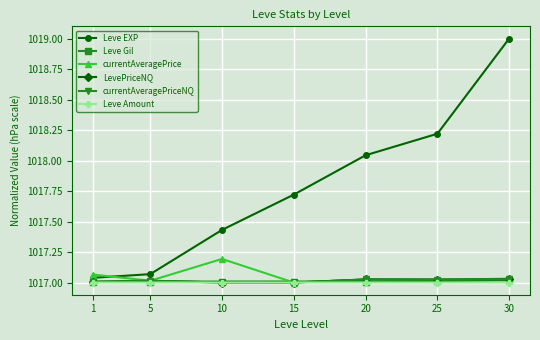

Reading left to right, extract all data points from this chart.

Leve EXP: 1=1017.0	5=1017.1	10=1017.4	15=1017.7	20=1018.0	25=1018.2	30=1019.0
Leve Gil: 1=1017.0	5=1017.0	10=1017.0	15=1017.0	20=1017.0	25=1017.0	30=1017.0
currentAveragePrice: 1=1017.1	5=1017.0	10=1017.2	15=1017.0	20=1017.0	25=1017.0	30=1017.0
LevePriceNQ: 1=1017.0	5=1017.0	10=1017.0	15=1017.0	20=1017.0	25=1017.0	30=1017.0
currentAveragePriceNQ: 1=1017.0	5=1017.0	10=1017.0	15=1017.0	20=1017.0	25=1017.0	30=1017.0
Leve Amount: 1=1017.0	5=1017.0	10=1017.0	15=1017.0	20=1017.0	25=1017.0	30=1017.0